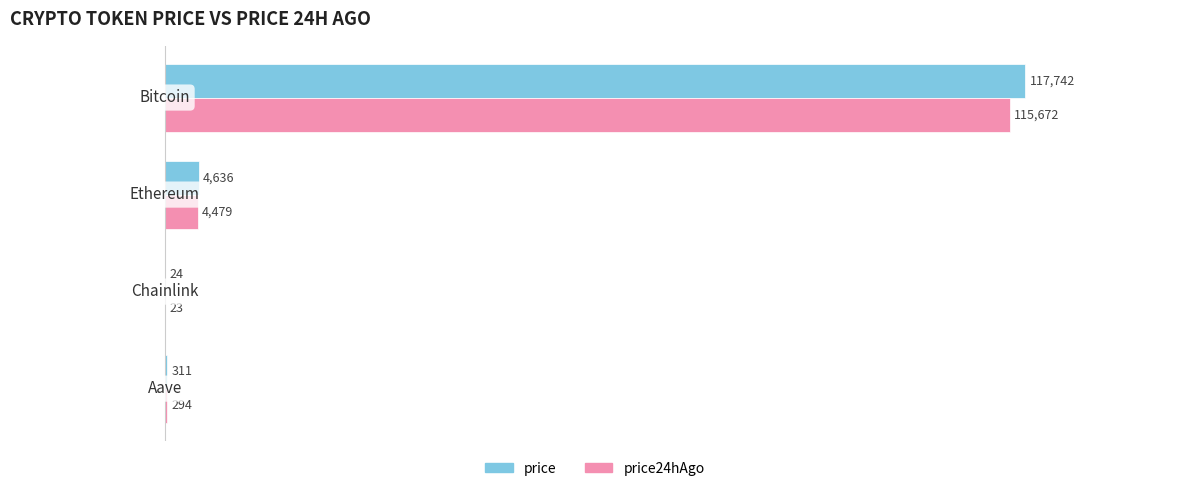

What is the highest value of the price series?

117742.0